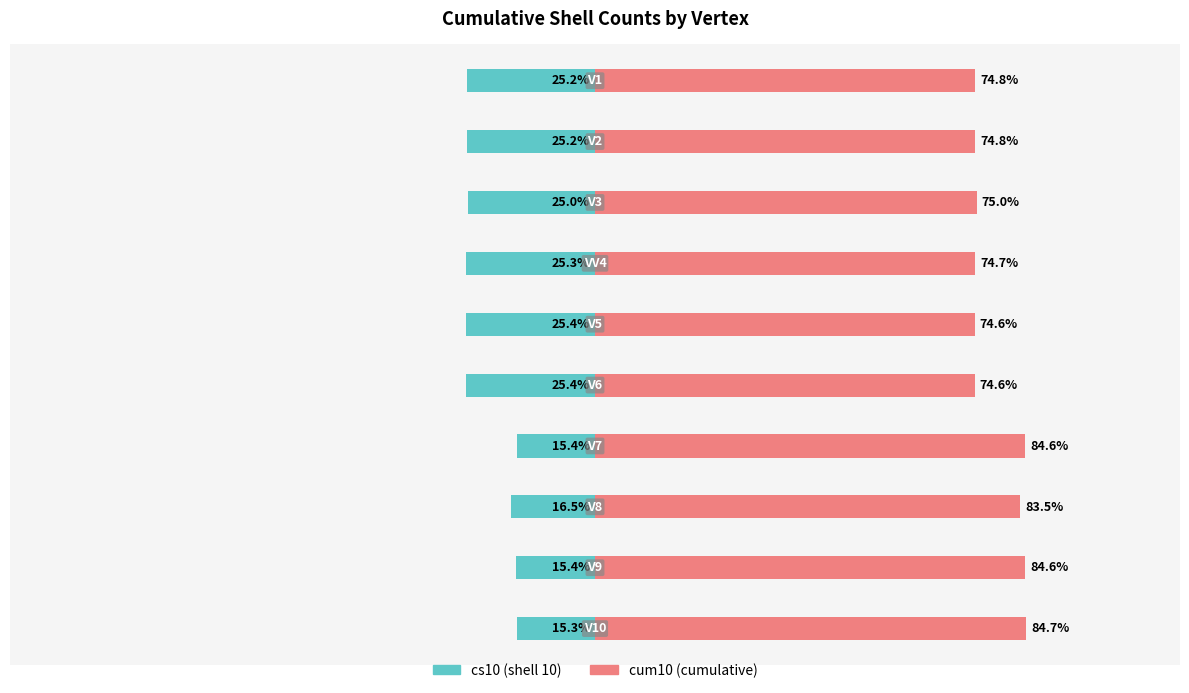

How many groups of bars are there?

10